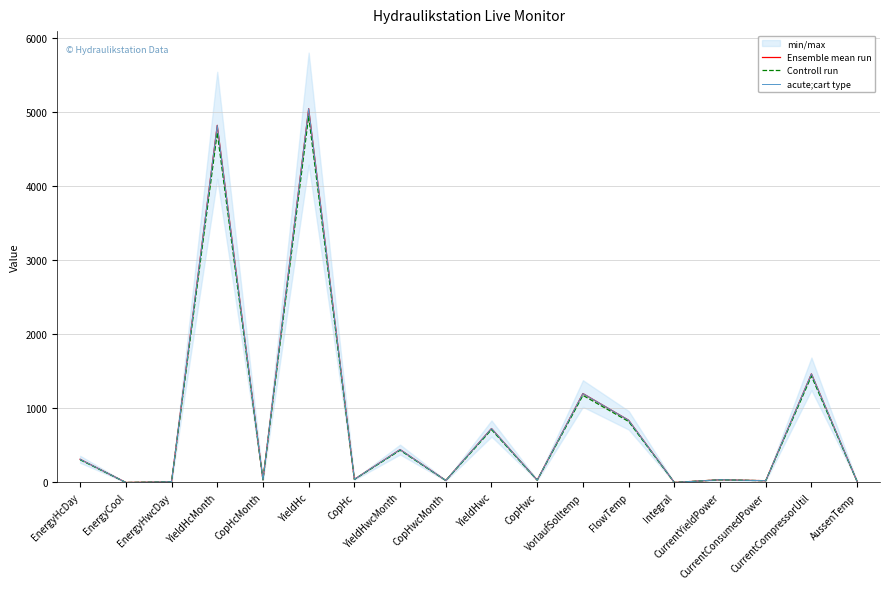

Which series has the largest total across all categories?

Ensemble mean run